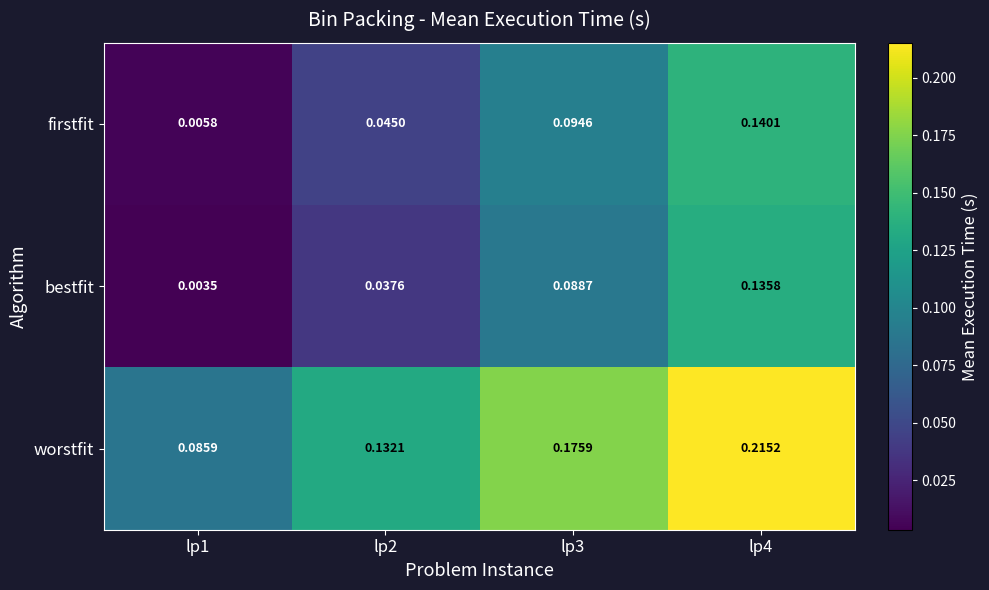

Between lp1 and lp4, which series saw the biggest shift?

firstfit